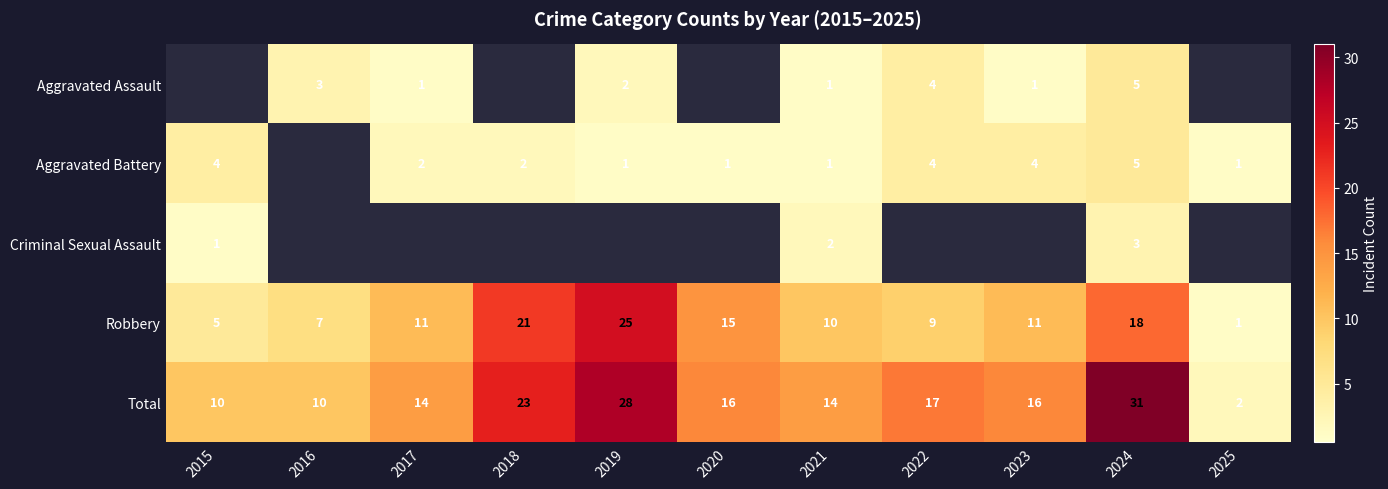

The Aggravated Battery series shows 5 at 2024. True or false?

True